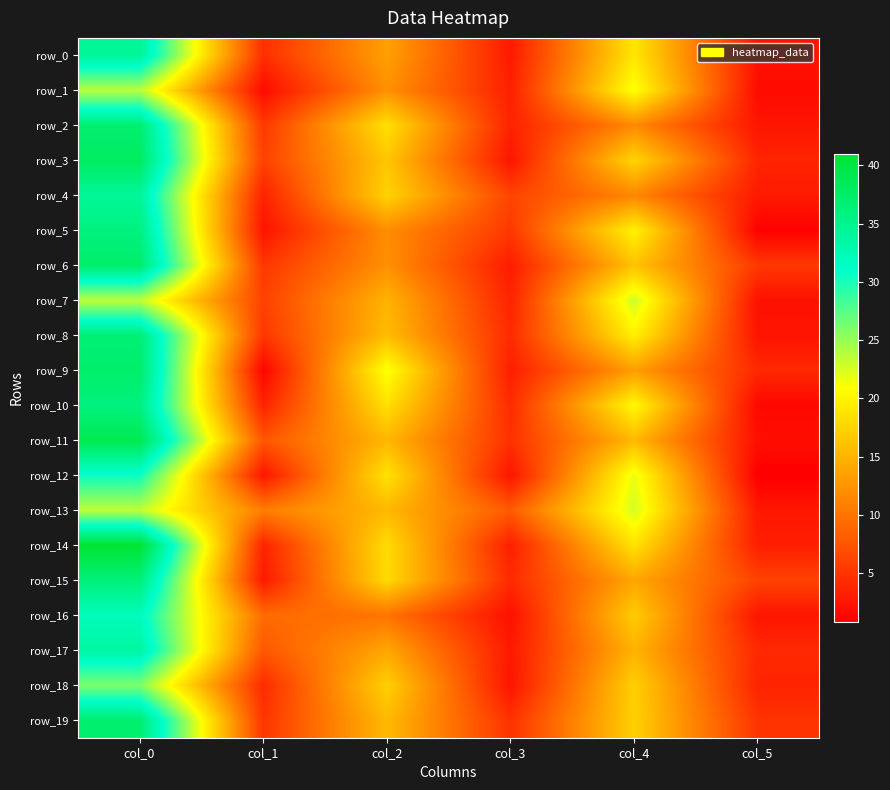

Reading left to right, list all the values displayed in this chart.

row_0: col_0=34.4	col_1=4.6	col_2=13.5	col_3=3.0	col_4=19.0	col_5=2.4
row_1: col_0=23.8	col_1=1.8	col_2=12.3	col_3=3.4	col_4=21.2	col_5=1.8
row_2: col_0=37.0	col_1=5.3	col_2=18.5	col_3=3.6	col_4=11.8	col_5=2.6
row_3: col_0=38.0	col_1=6.0	col_2=16.5	col_3=2.6	col_4=17.8	col_5=3.8
row_4: col_0=34.2	col_1=3.5	col_2=17.5	col_3=6.2	col_4=11.5	col_5=3.0
row_5: col_0=36.0	col_1=2.5	col_2=12.0	col_3=5.3	col_4=20.0	col_5=1.0
row_6: col_0=37.2	col_1=5.2	col_2=12.2	col_3=3.1	col_4=16.2	col_5=5.3
row_7: col_0=23.5	col_1=6.0	col_2=15.0	col_3=3.7	col_4=23.0	col_5=2.2
row_8: col_0=36.6	col_1=5.2	col_2=15.8	col_3=4.3	col_4=19.8	col_5=2.4
row_9: col_0=37.3	col_1=1.2	col_2=21.2	col_3=3.3	col_4=13.3	col_5=4.1
row_10: col_0=36.0	col_1=3.7	col_2=18.5	col_3=4.3	col_4=20.5	col_5=1.5
row_11: col_0=39.0	col_1=7.6	col_2=15.2	col_3=4.8	col_4=15.5	col_5=2.1
row_12: col_0=30.5	col_1=2.6	col_2=18.8	col_3=2.5	col_4=21.8	col_5=0.8
row_13: col_0=23.5	col_1=10.8	col_2=15.3	col_3=8.0	col_4=22.8	col_5=2.8
row_14: col_0=41.0	col_1=3.7	col_2=18.2	col_3=3.3	col_4=18.8	col_5=3.3
row_15: col_0=36.3	col_1=2.9	col_2=18.0	col_3=4.2	col_4=14.0	col_5=6.1
row_16: col_0=32.0	col_1=9.3	col_2=10.0	col_3=2.2	col_4=17.0	col_5=2.5
row_17: col_0=33.8	col_1=7.8	col_2=14.0	col_3=2.8	col_4=15.0	col_5=4.1
row_18: col_0=26.0	col_1=4.3	col_2=17.2	col_3=2.5	col_4=17.2	col_5=3.7
row_19: col_0=37.0	col_1=5.0	col_2=15.5	col_3=4.8	col_4=17.2	col_5=4.9